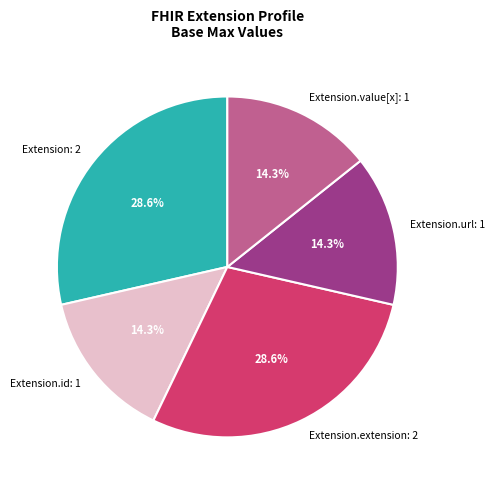

Approximately how many times larger is the value at Extension.extension: 2 compared to Extension.url: 1?

2.0